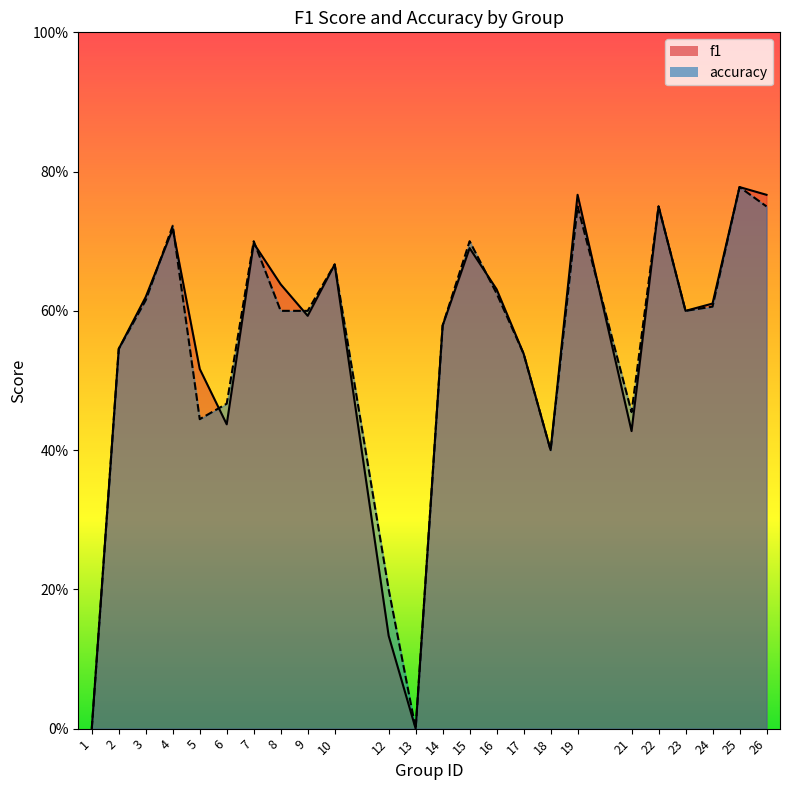

What are all the series names shown in the legend?

f1, accuracy